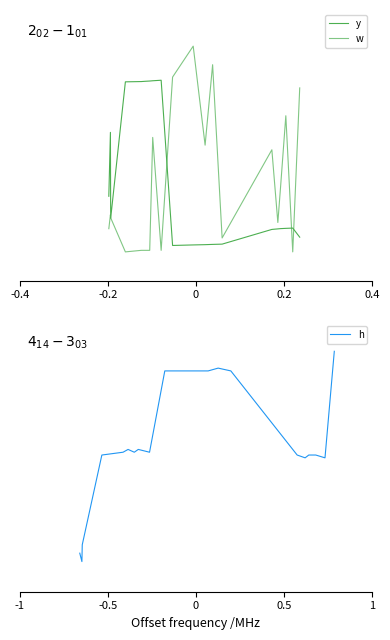

Does the chart display data point markers on the line(s)?

No